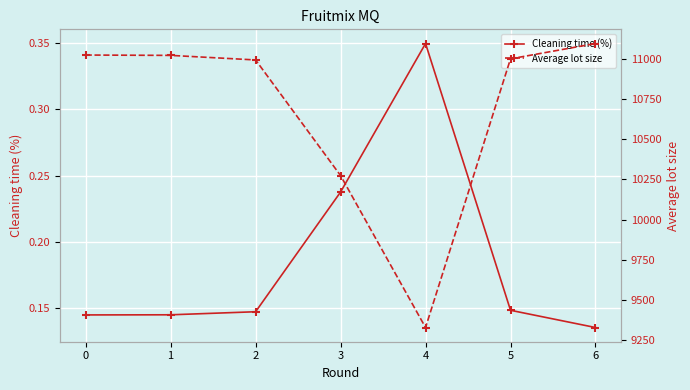

What is the minimum value shown in the chart?

0.1